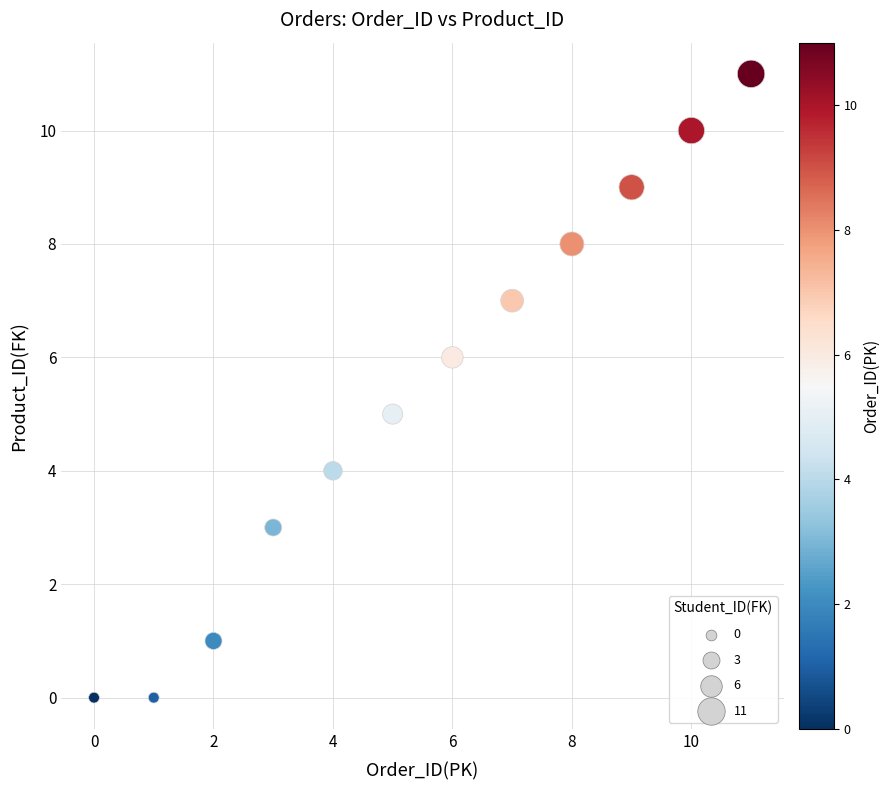

What is the average Y value?

5